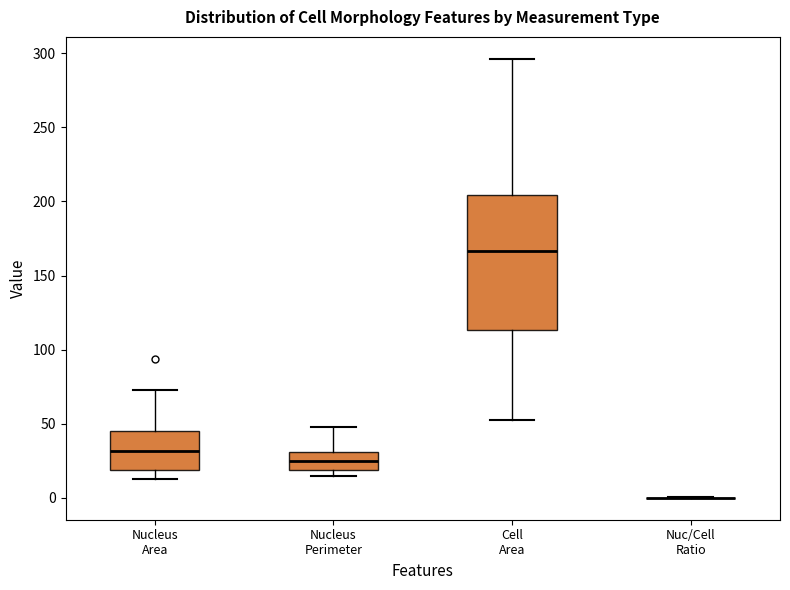

Reading left to right, transcribe this box plot: for each box, give where its median line is, the range the box spans, and where its two whiskers end, as read against the y-axis. The values are not printed on the chart, so give them approximately, as read against the axis.

Nucleus Area: median 30, box 20 to 45, whiskers 15 to 75
Nucleus Perimeter: median 25, box 20 to 30, whiskers 15 to 50
Cell Area: median 165, box 115 to 205, whiskers 55 to 295
Nuc/Cell Ratio: box collapsed to a line at 0, whiskers 0 to 0